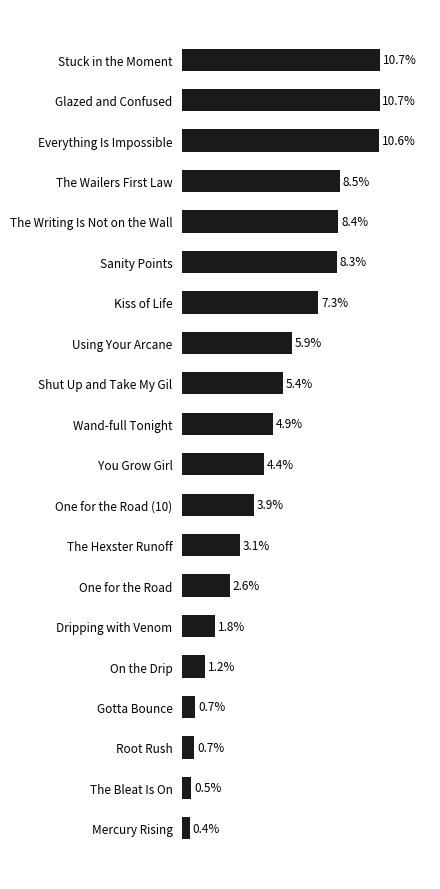

Does the chart contain any negative values?

No